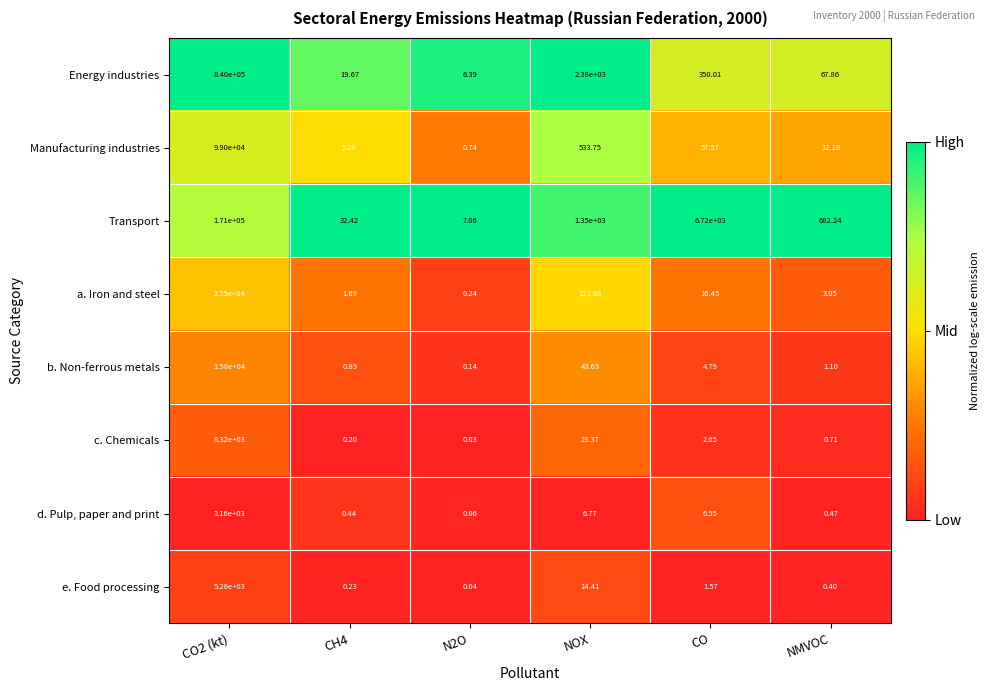

At which label is Manufacturing industries closest to 49500?

NOX